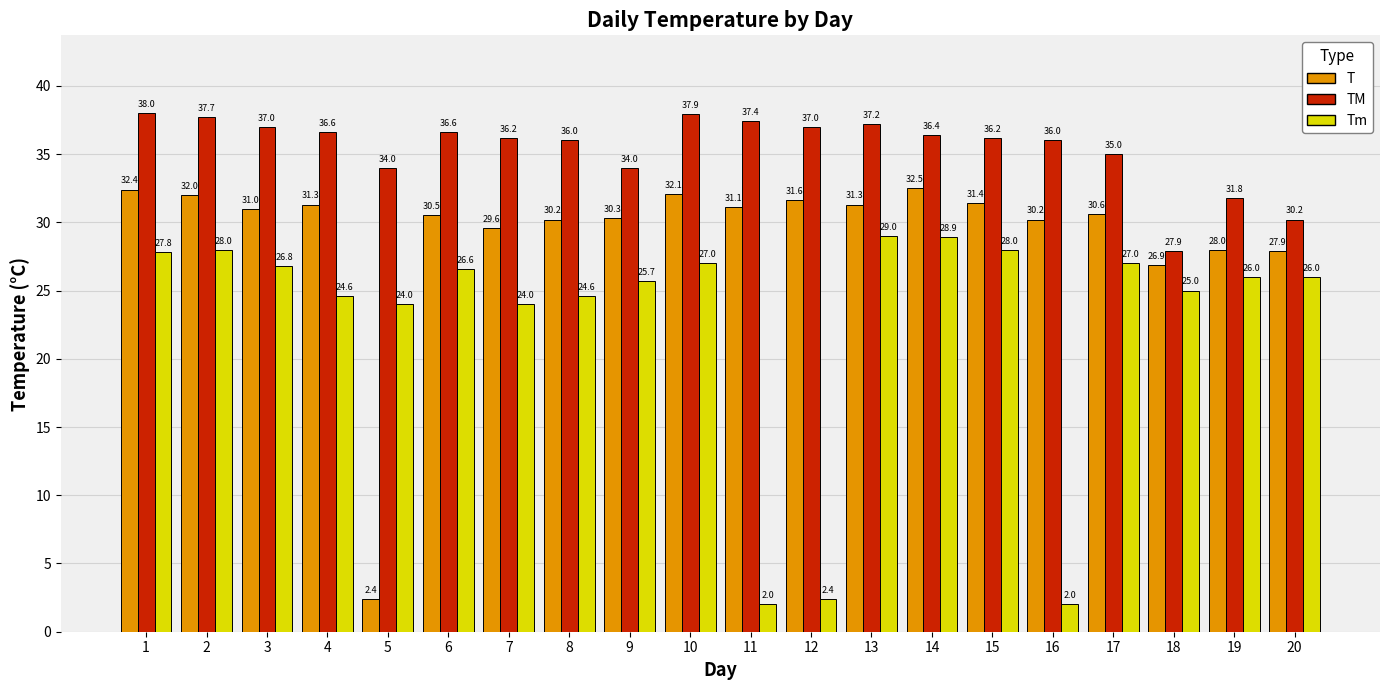

At which category is the sum across all series the highest?

1